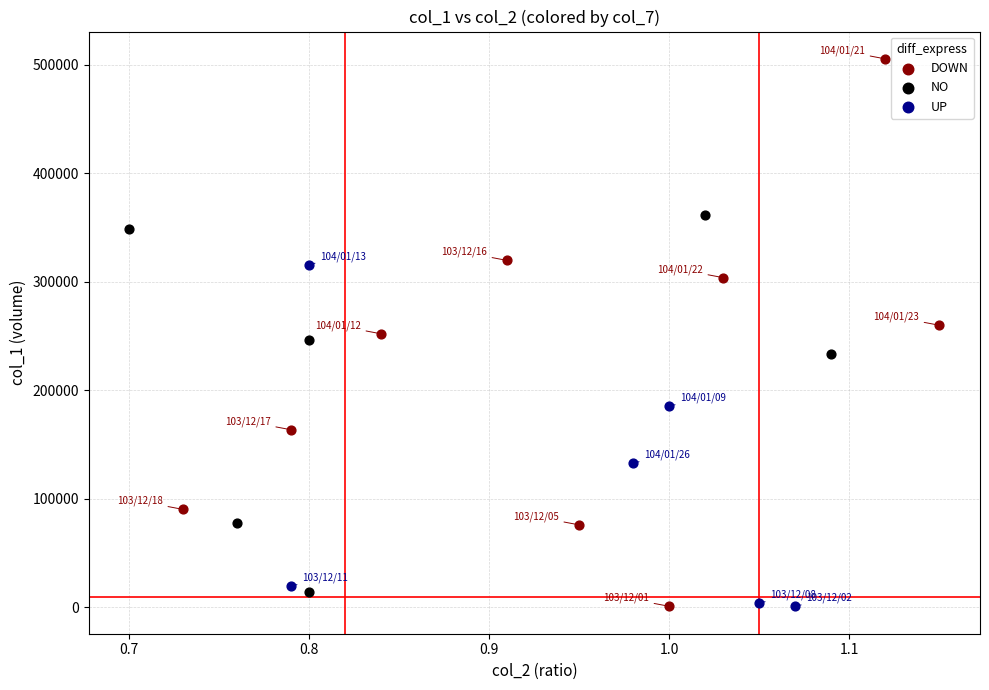

Which series contains the highest Y value?

DOWN